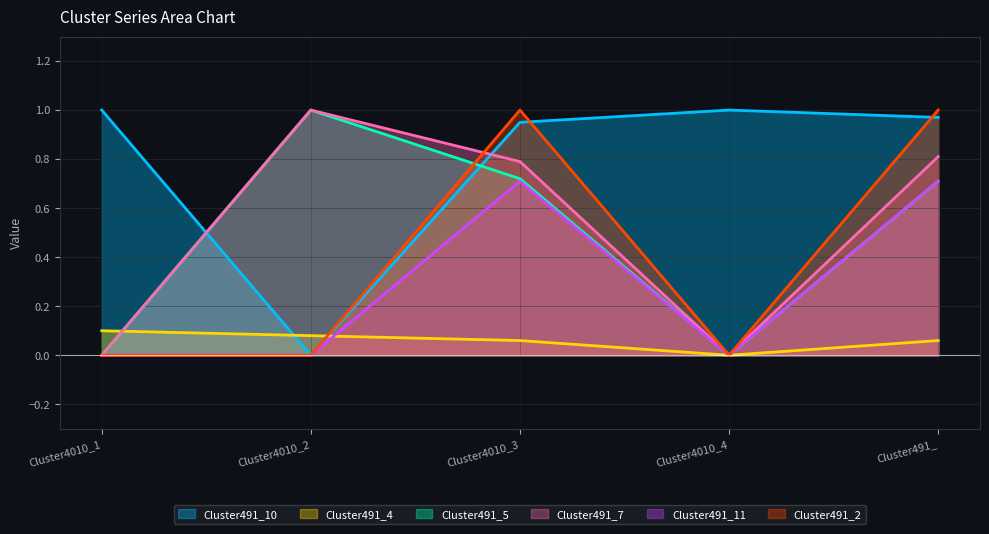

Between which two adjacent categories do Cluster491_10 and Cluster491_7 first intersect?

Cluster4010_1 and Cluster4010_2